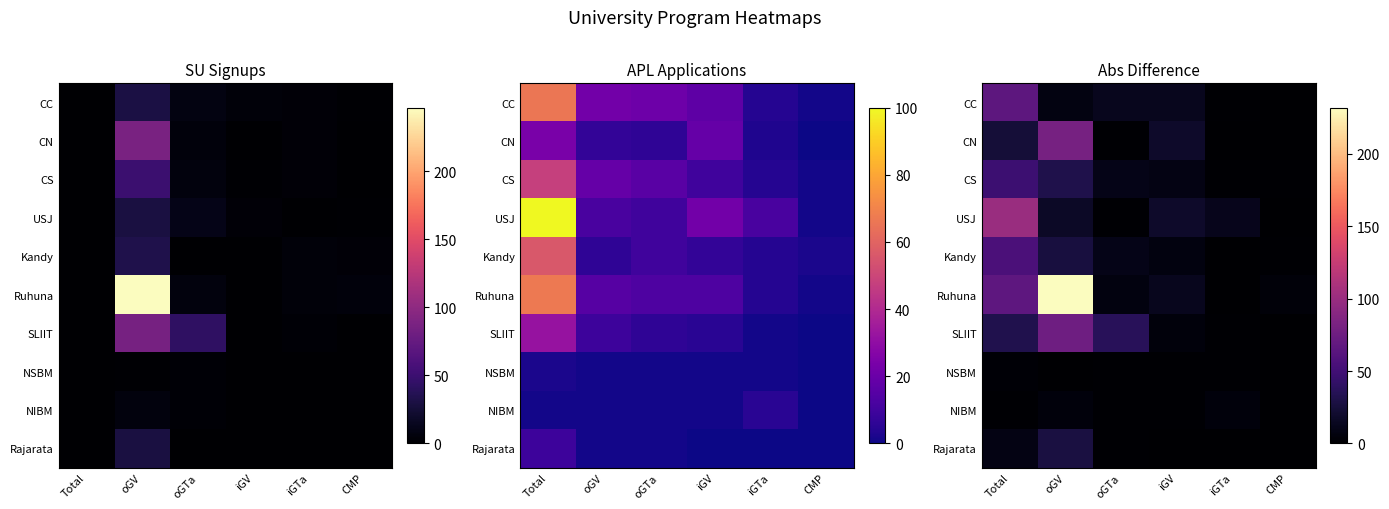

The value of Kandy at iGTa is 38. True or false?

False